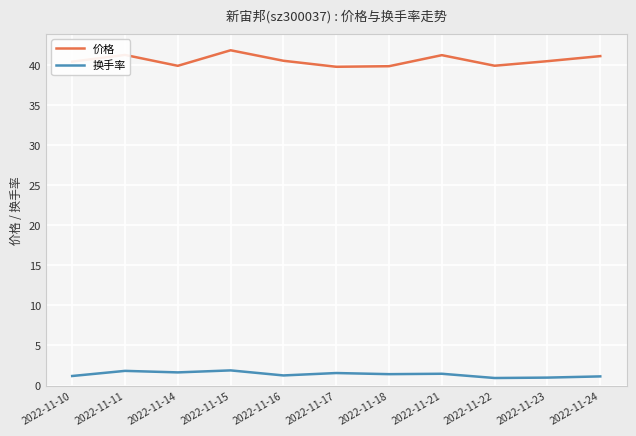

What is the total value across all series at 2022-11-10?

41.6